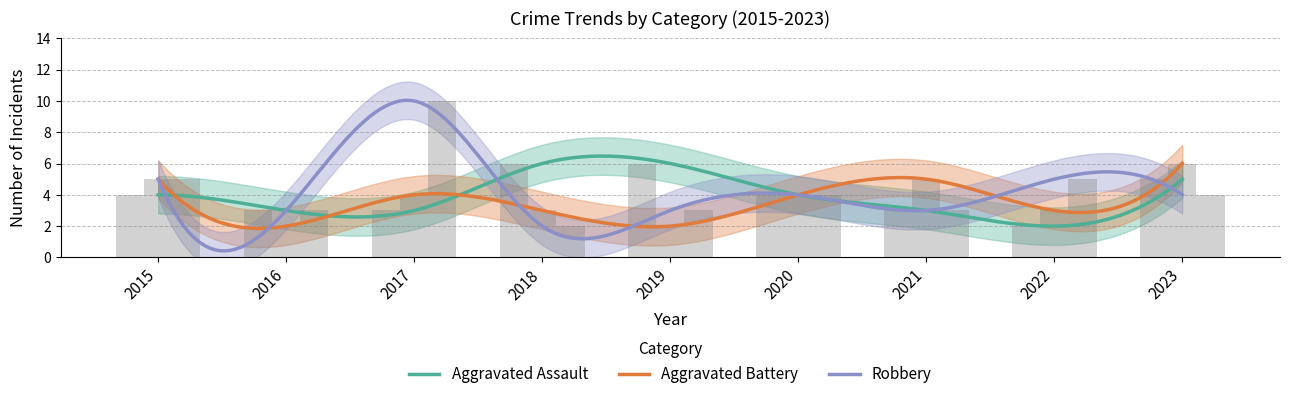

What is the lowest value of the Aggravated Assault series?

2.0